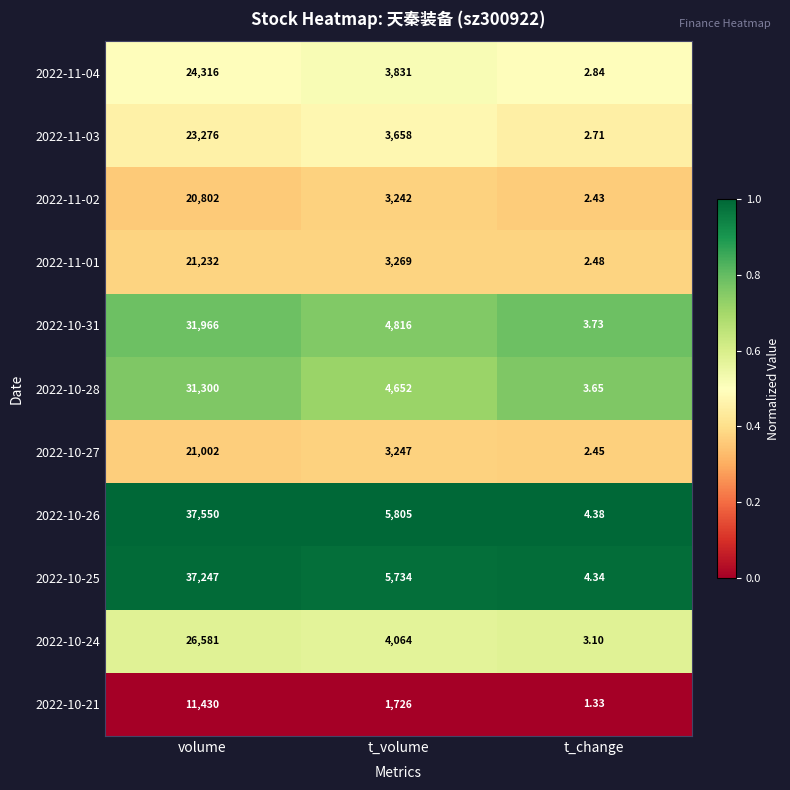

Which series has the largest total across all categories?

2022-10-26